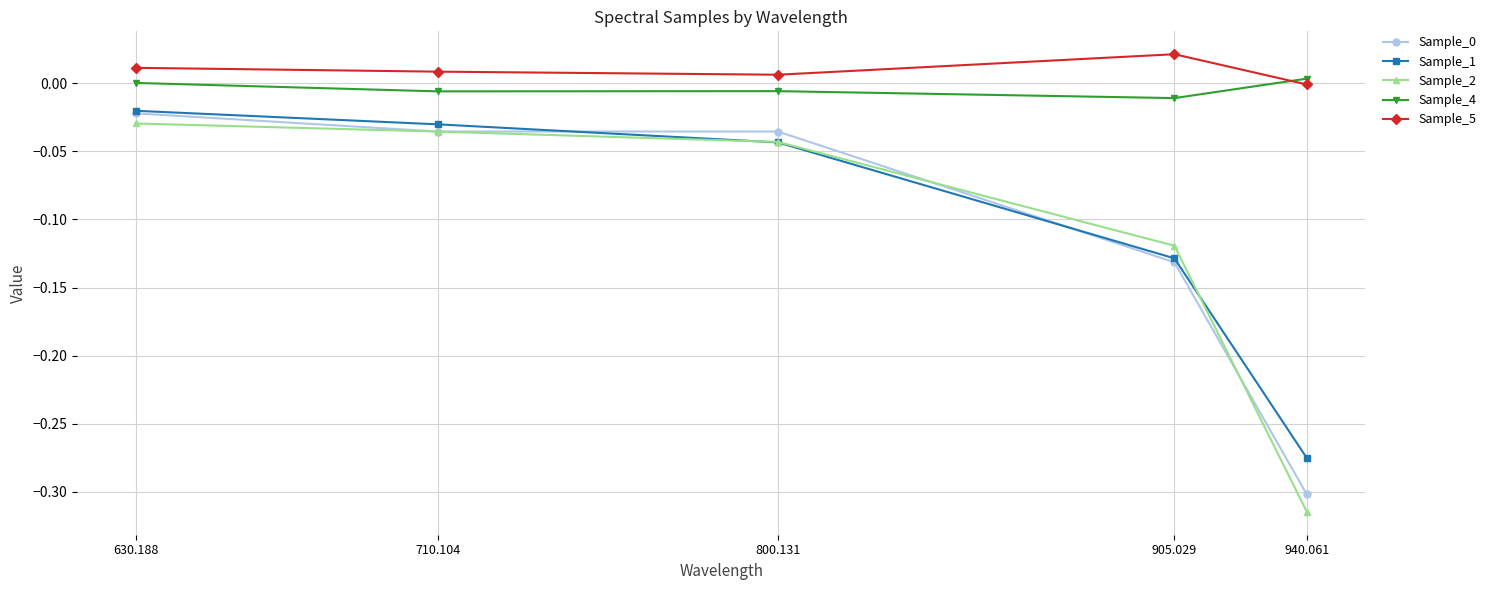

What is the label of the 4th point from the left?

905.029